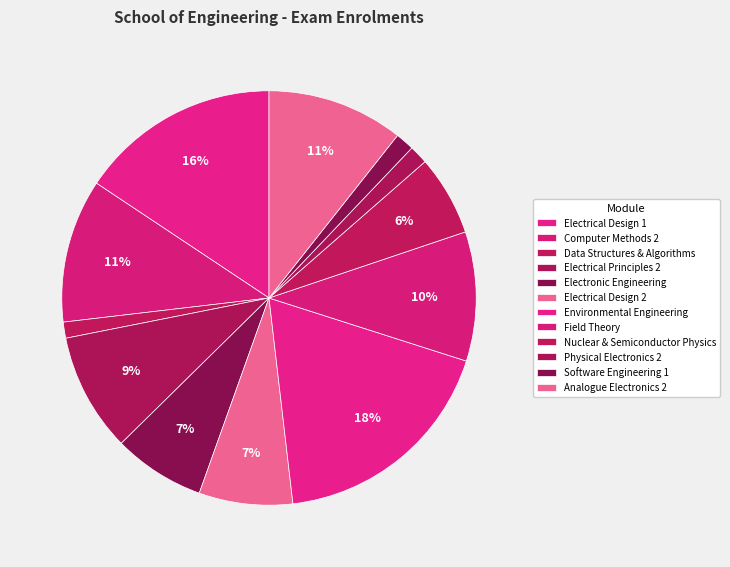

How many slices are in this pie chart?

12